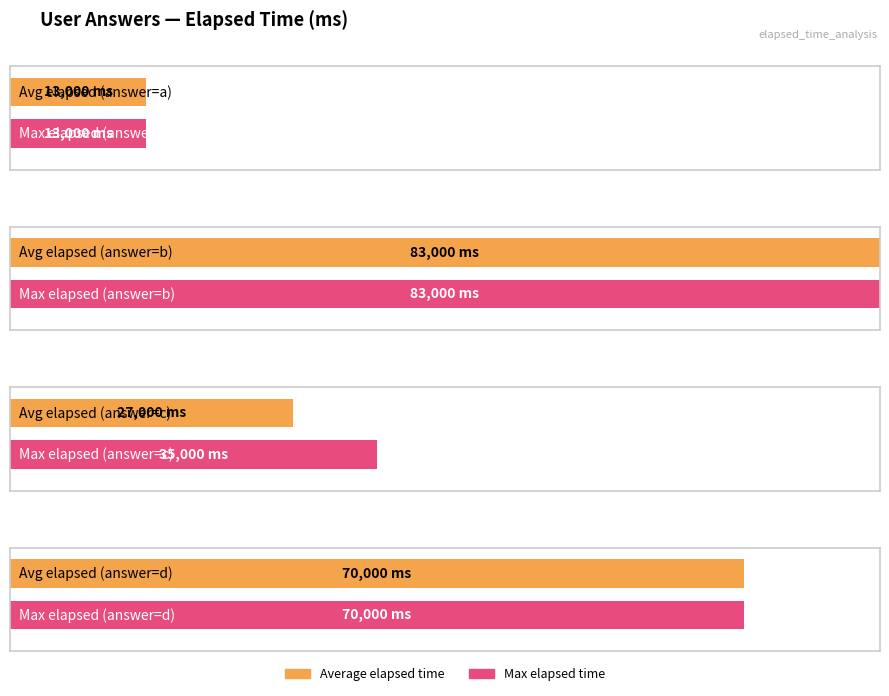

Does the chart contain any negative values?

No